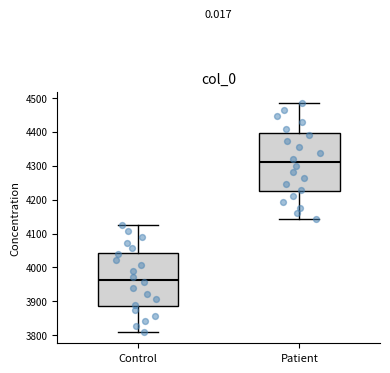

Where is the lower edge of the box for Patient on the y-axis? The values are not printed on the chart, so give them approximately, as read against the axis.

4220